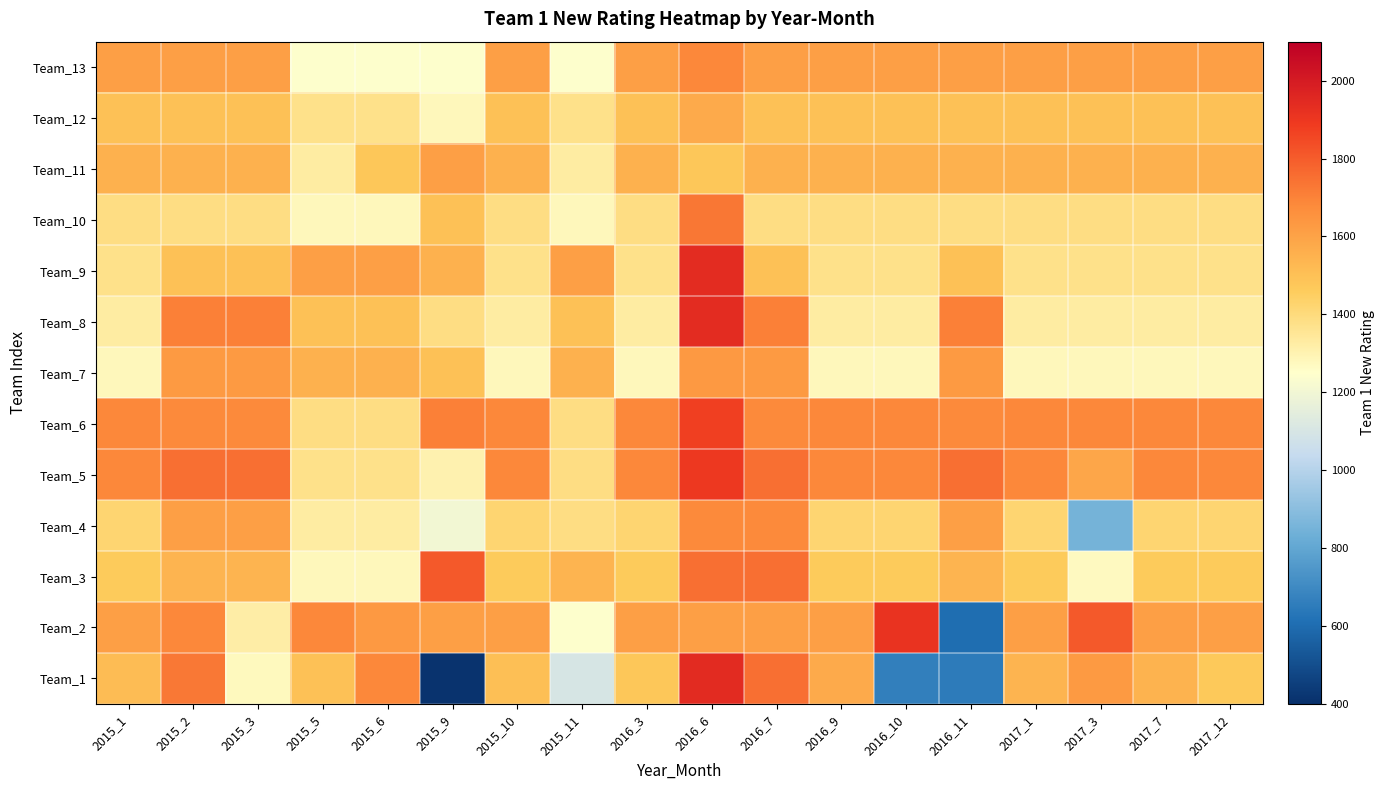

Which category has the highest value across all series?

2016_6